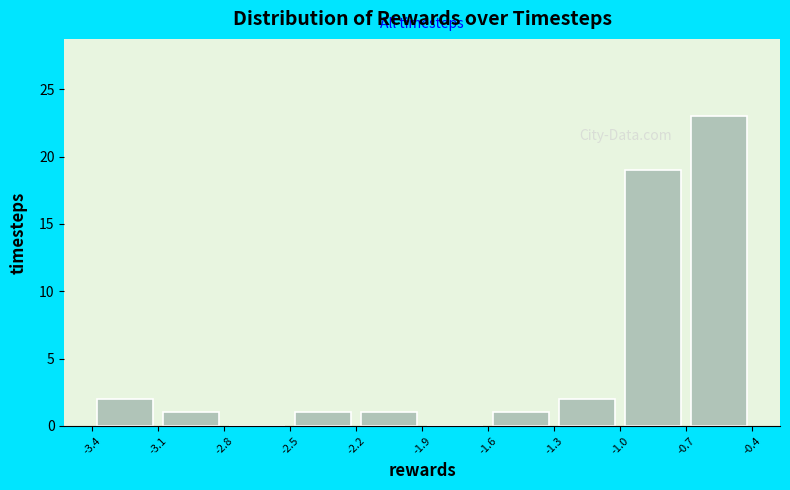

What is the height of the bar covering -1.6 to -1.3 on the x-axis? The values are not printed on the chart, so give them approximately, as read against the axis.

1